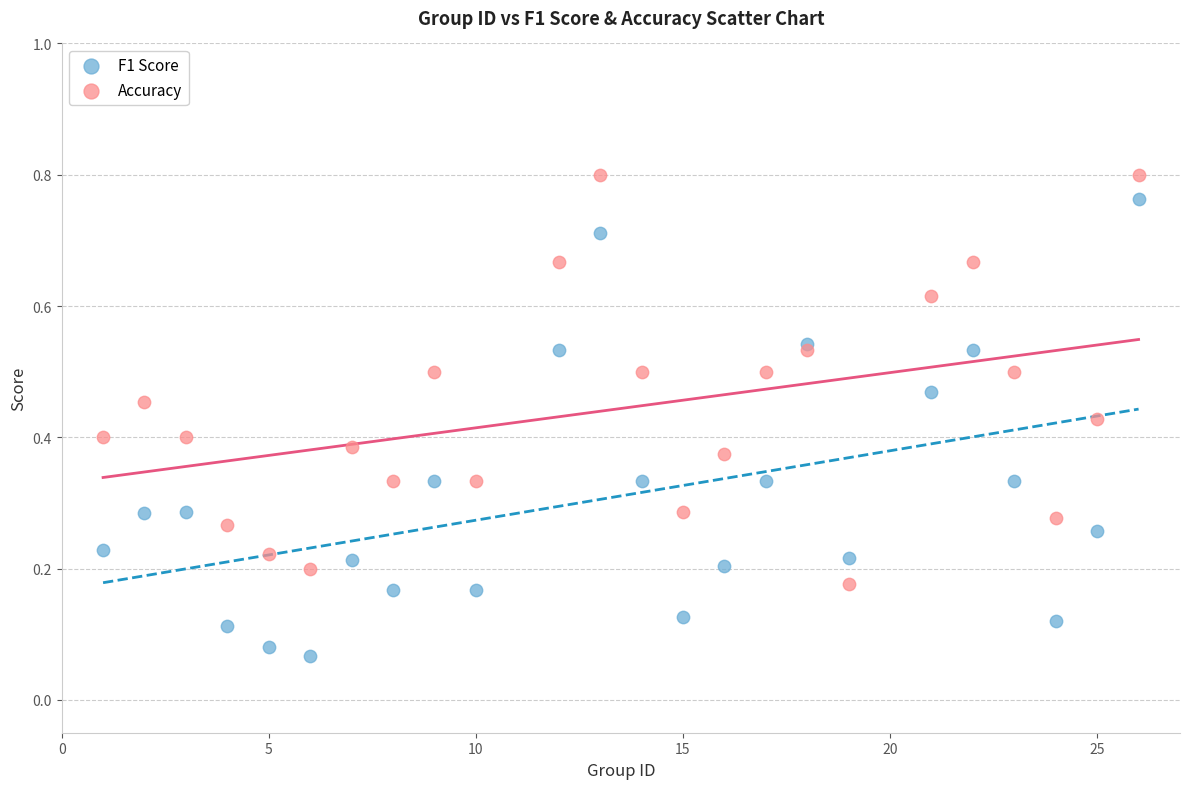

Which series contains the lowest Y value?

F1 Score